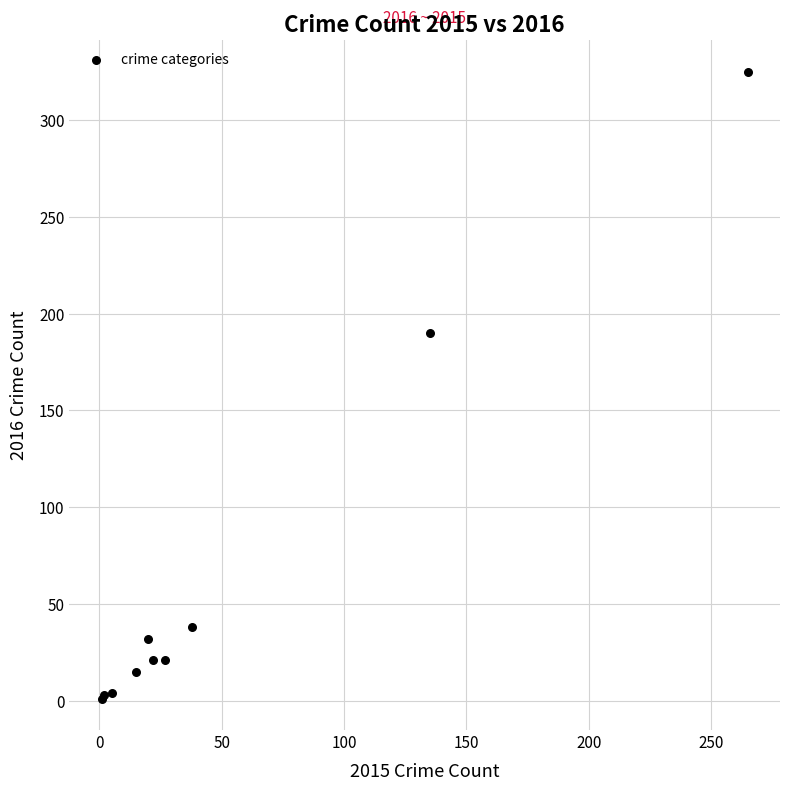

What Y value in the scatter plot is closest to 163?

190